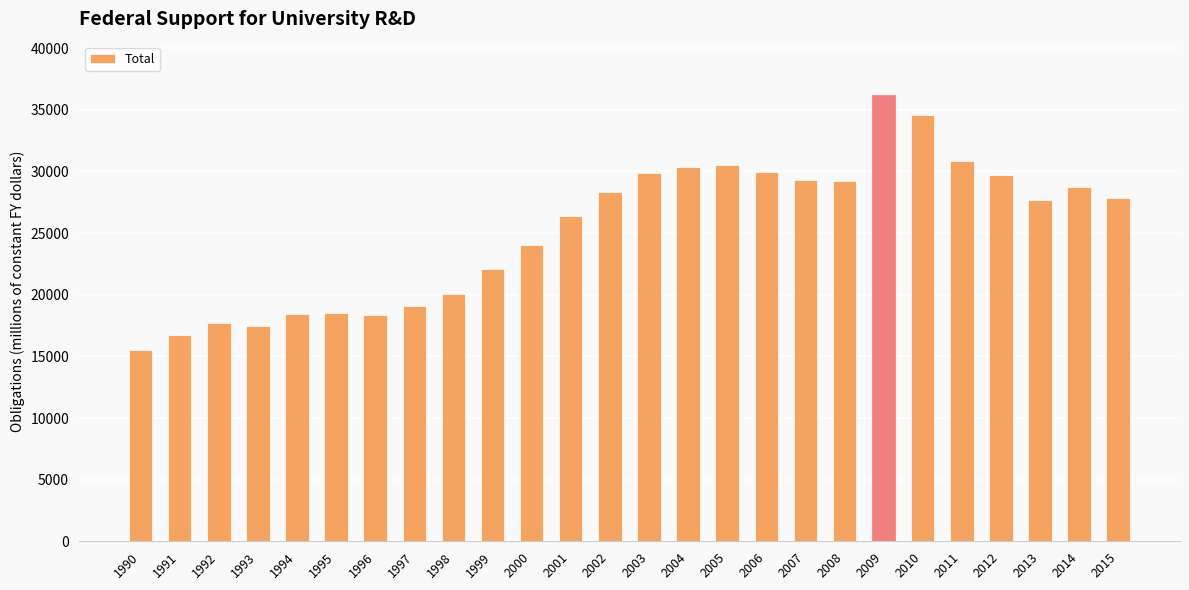

What is the smallest value displayed?

15479.4